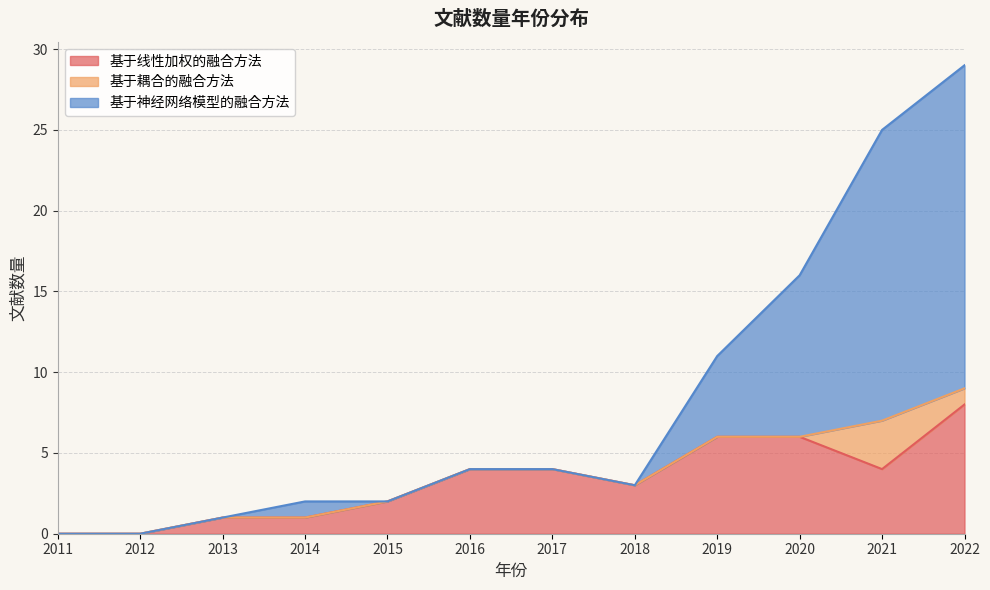

True or false: 基于线性加权的融合方法 has a value of 6 at 2019.

True